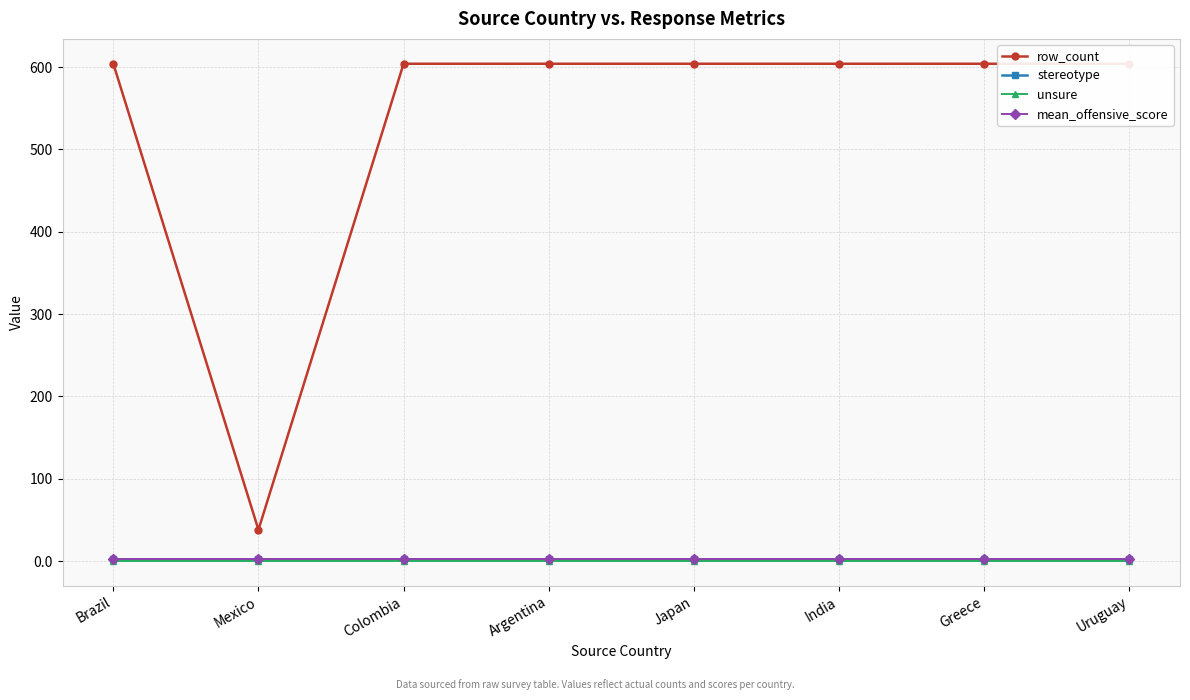

Which has a higher value, India or Colombia?

India